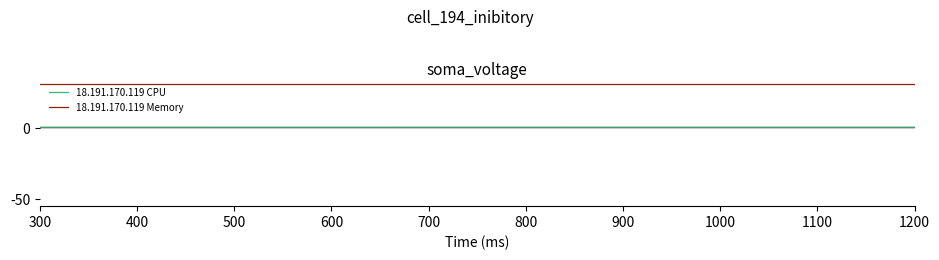

What is the highest value of the 18.191.170.119 Memory series?

31207